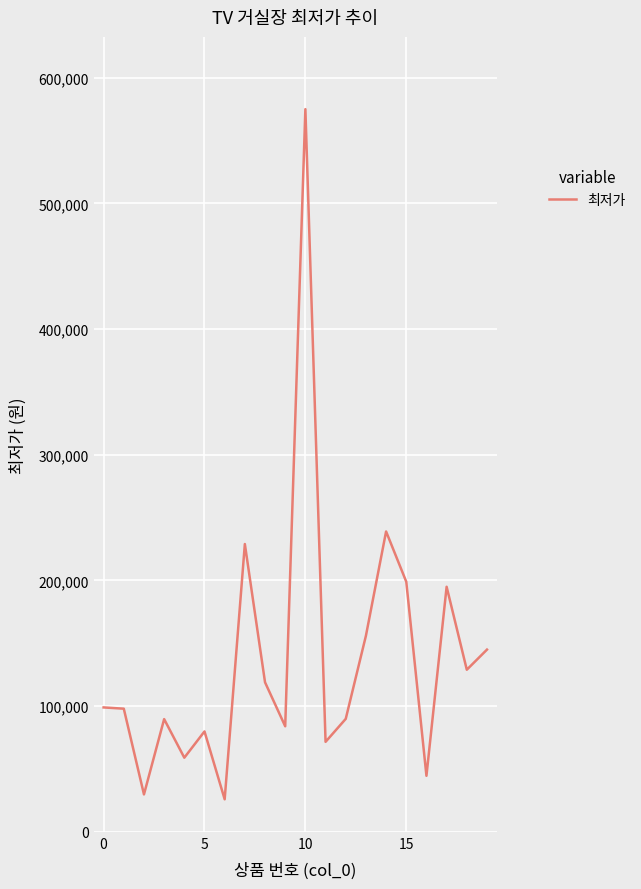

What is the minimum value shown in the chart?

25900